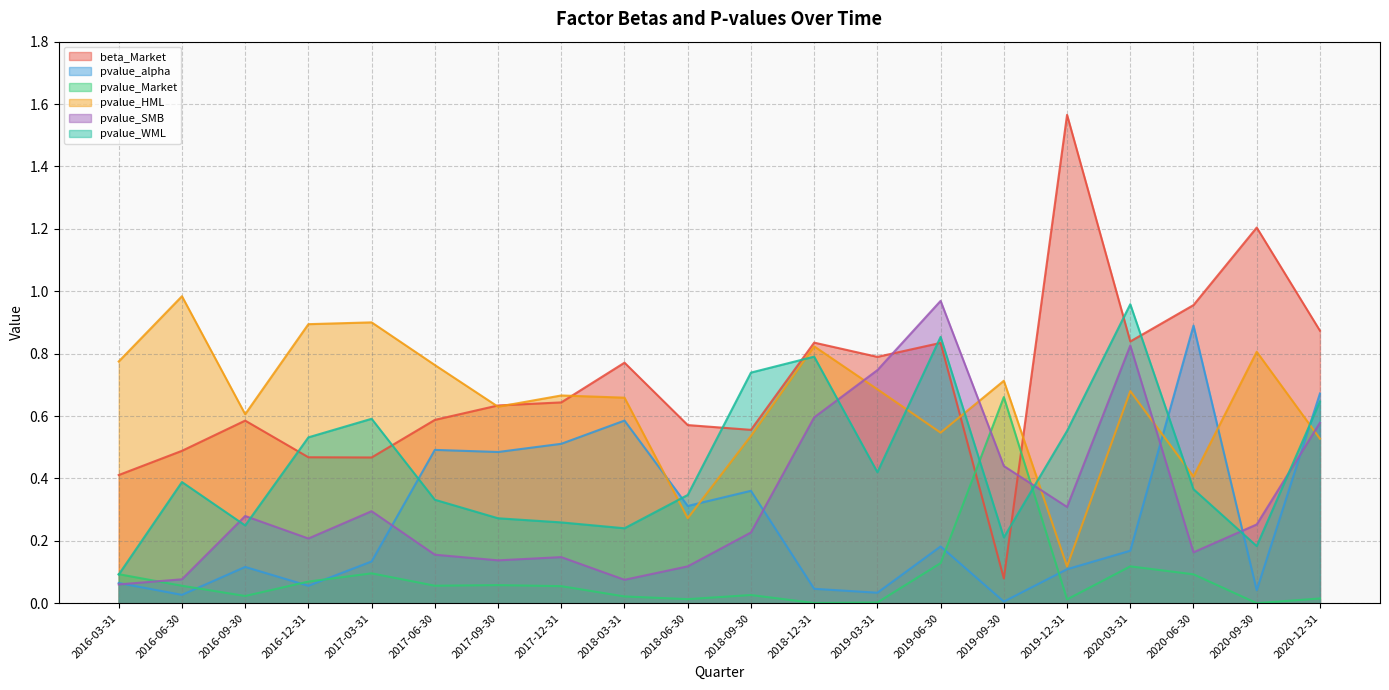

Is the value of beta_Market at 2016-09-30 greater than the value of pvalue_HML at 2018-09-30?

Yes